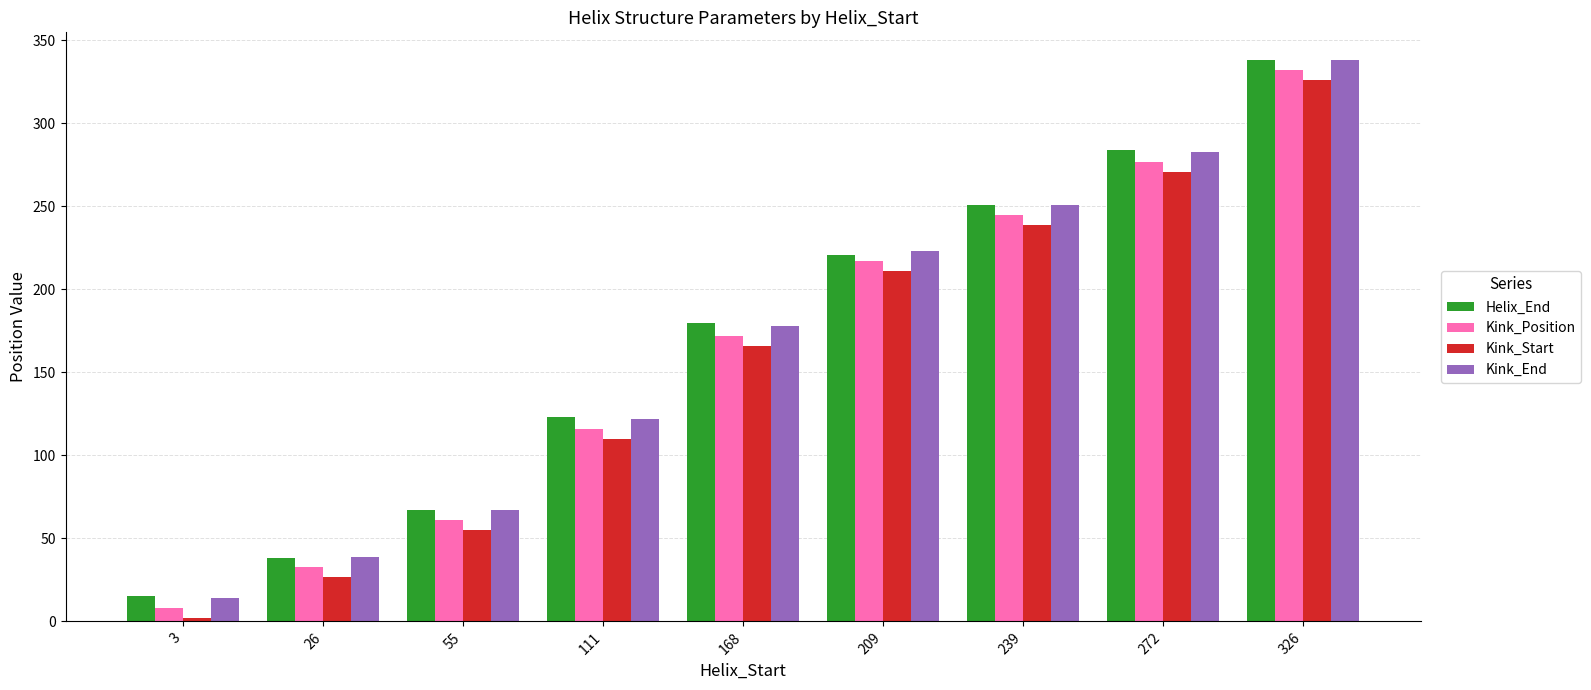

What is the difference between the maximum and minimum values in the Kink_Position series?

324